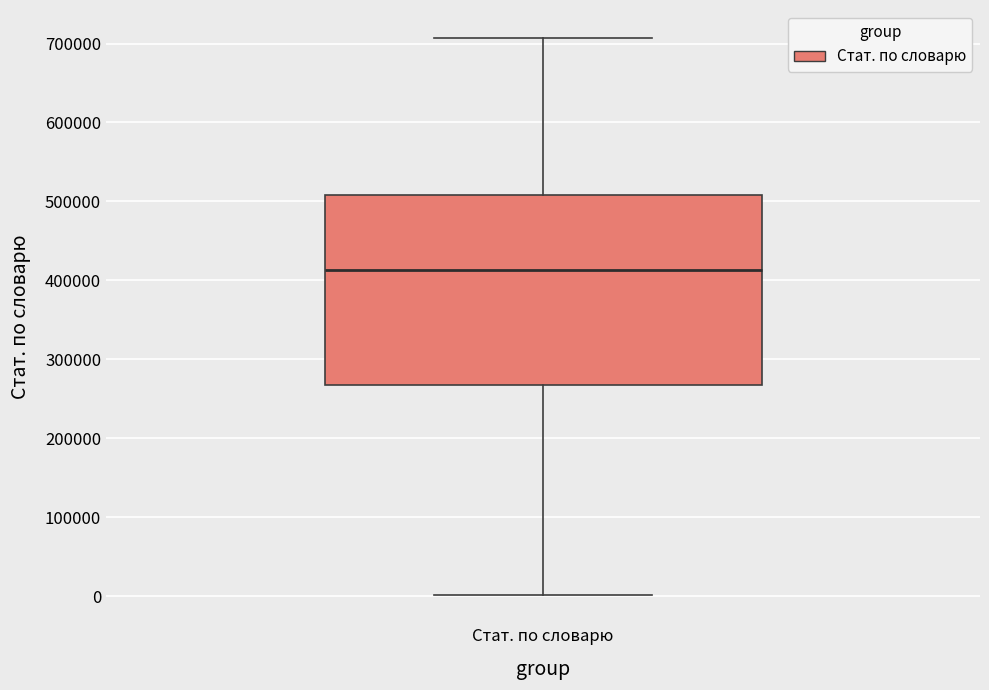

Read this box plot against the y-axis: the position of the median line, the range covered by the box, and the ends of both whiskers. The values are not printed on the chart, so give them approximately, as read against the axis.

median 410000, box 270000 to 510000, whiskers 0 to 710000